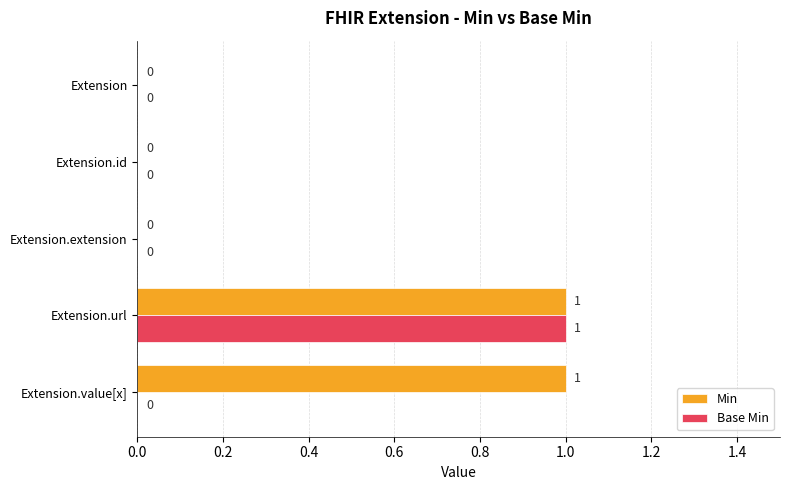

True or false: Base Min has a value of 1 at Extension.

False